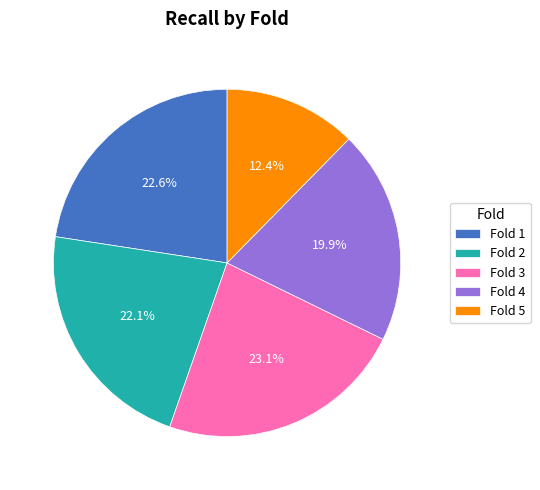

The Fold 3 slice represents 17% of the pie. True or false?

False